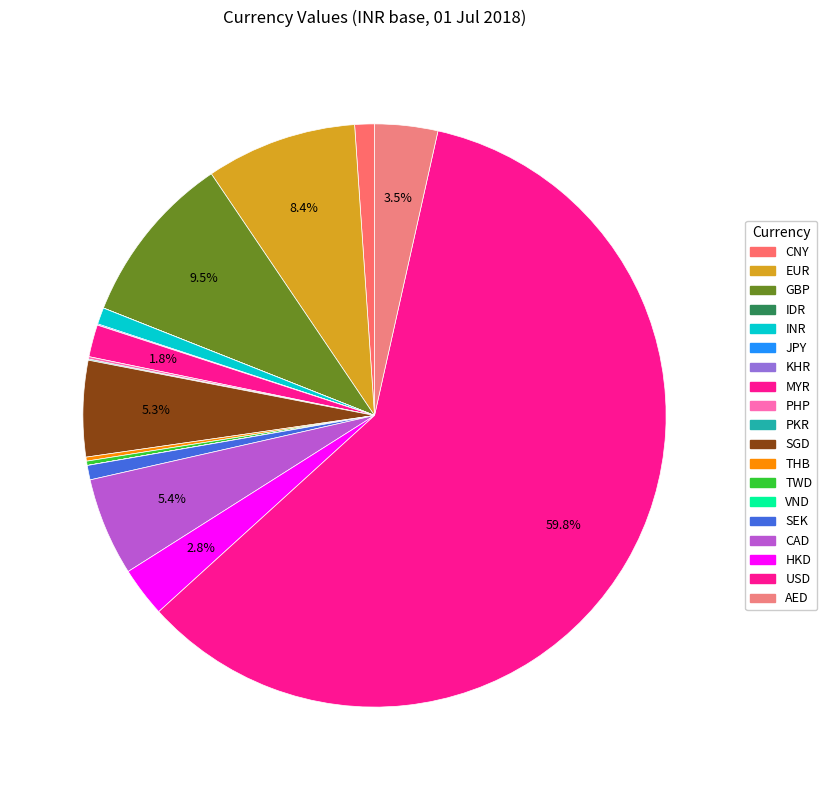

Is there a majority slice in this chart?

Yes